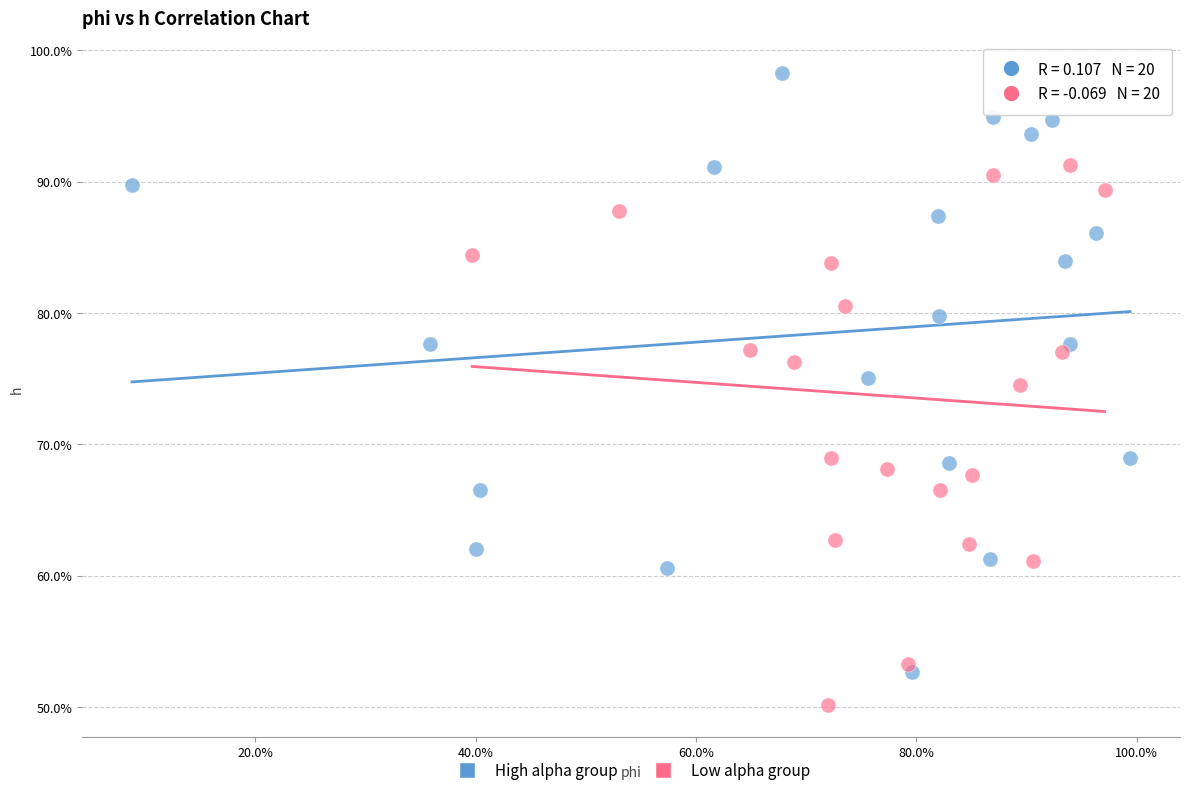

Which series reaches the maximum Y coordinate?

High alpha group